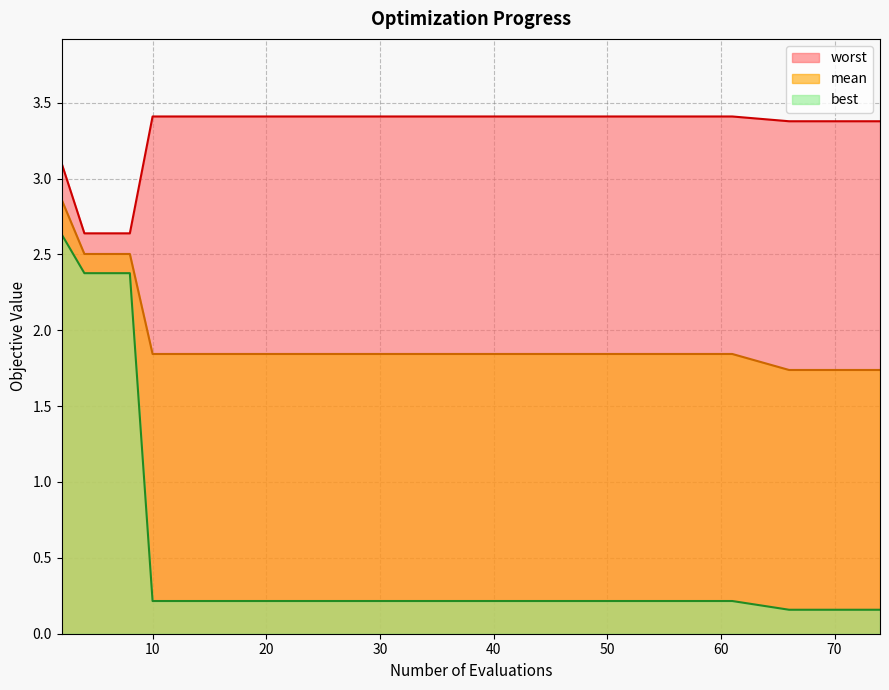

How many data points in worst are above 3?

17